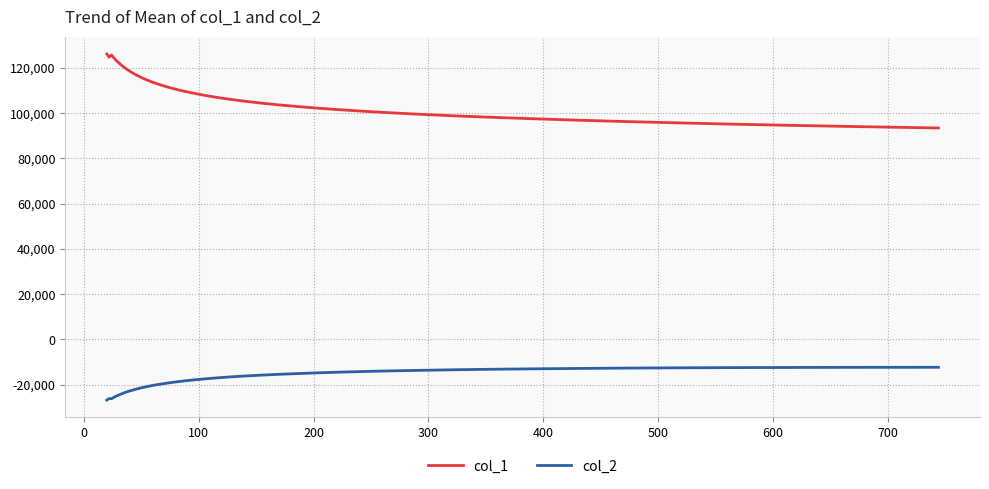

What is the difference between the maximum and minimum values in the col_2 series?

14485.7